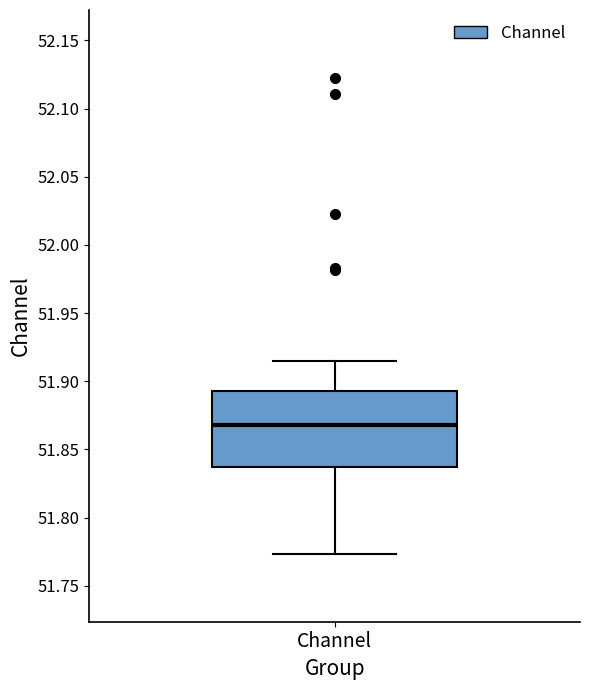

Transcribe this box plot: give where the median line is, the range the box spans, and where the two whiskers end, as read against the y-axis. The values are not printed on the chart, so give them approximately, as read against the axis.

median 51.870, box 51.835 to 51.895, whiskers 51.775 to 51.915